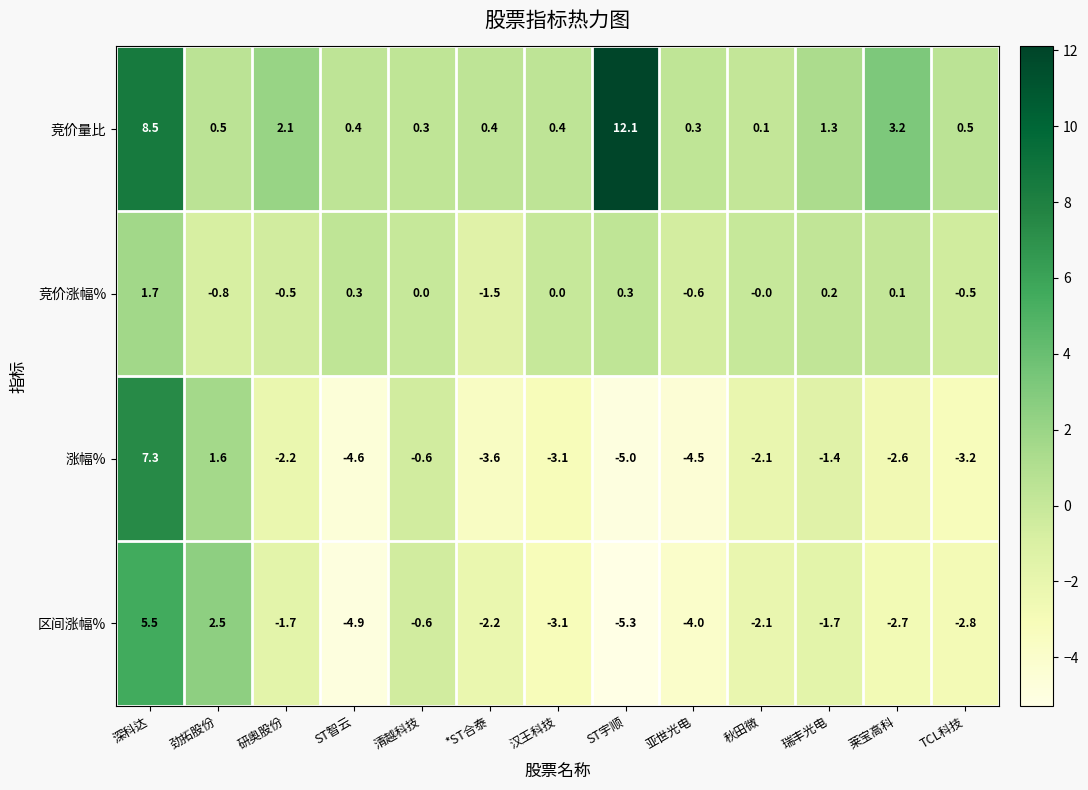

What is the maximum value shown in the chart?

12.1